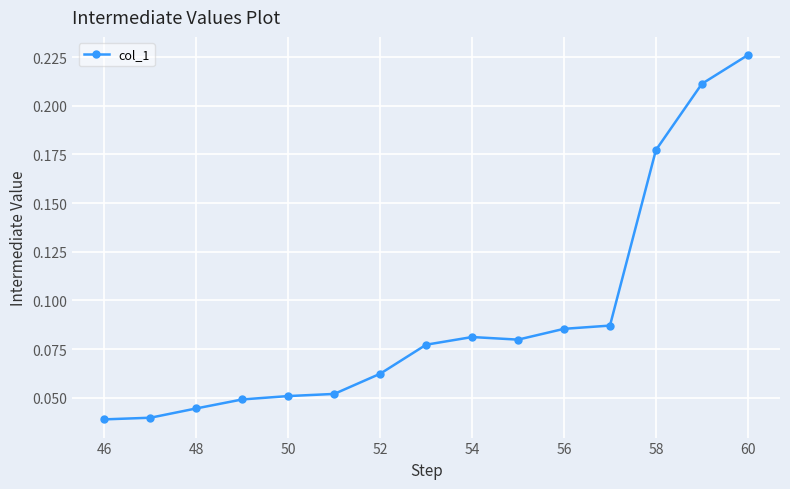

True or false: the data has more than 2 interior local peaks.

False